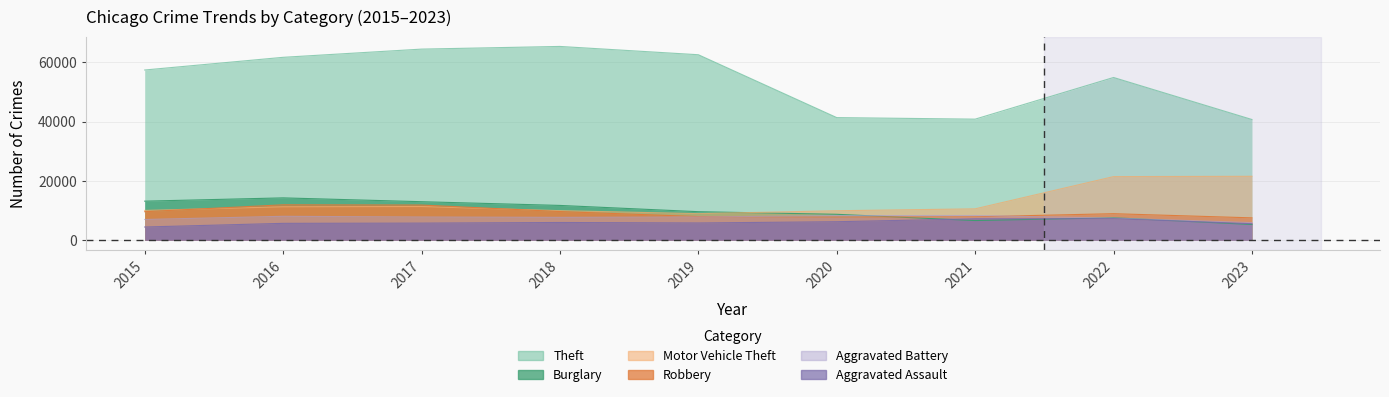

How many values in the Motor Vehicle Theft series are below 10601?

4